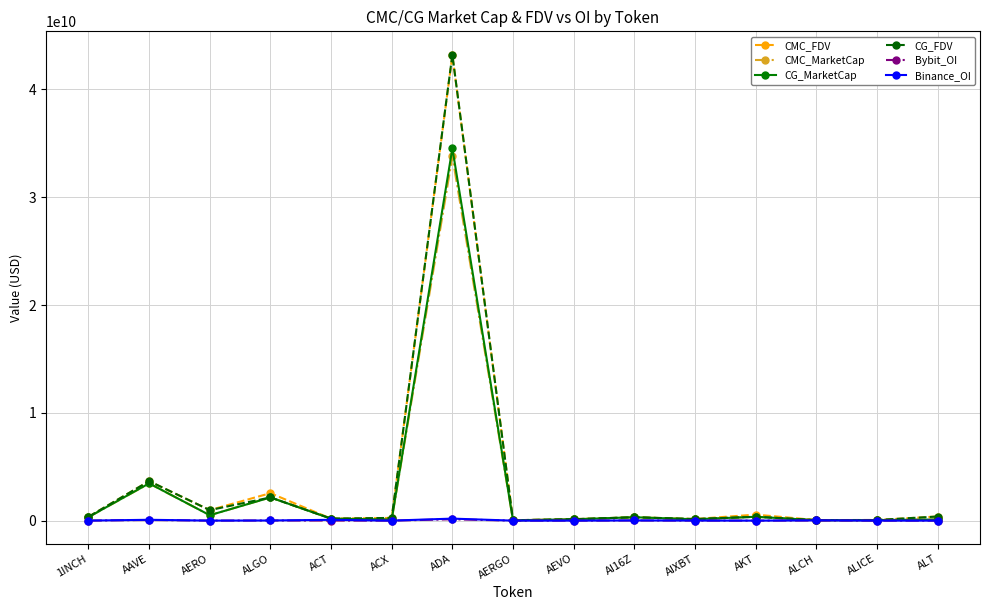

Which series has the largest range (max minus min)?

CG_FDV